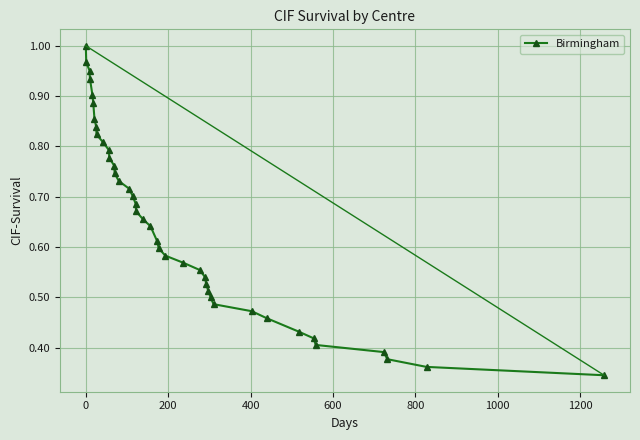

What is the sum of all values?

26.0